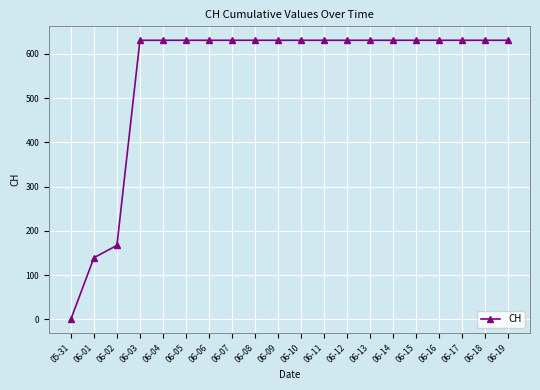

The chart shows a value of 631 at 06-09. True or false?

True